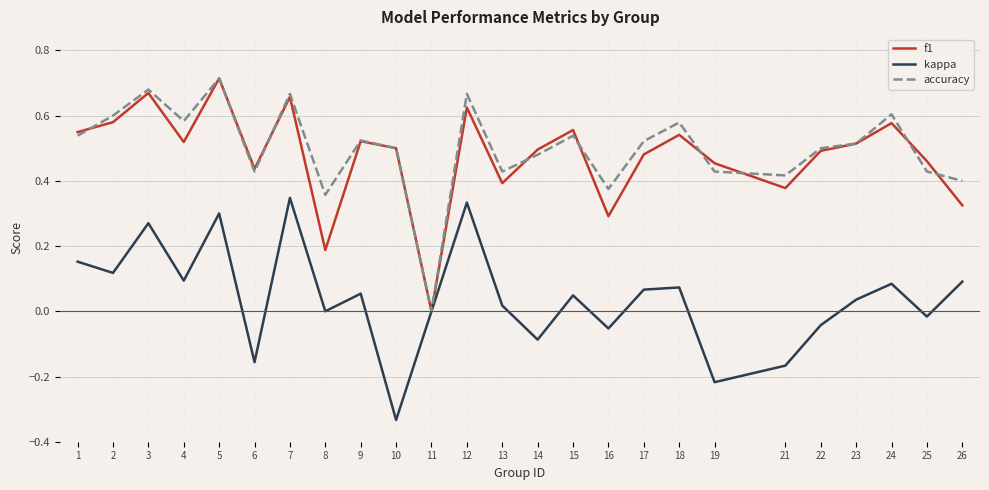

Rank the series at 3 from lowest to highest value.

kappa, f1, accuracy